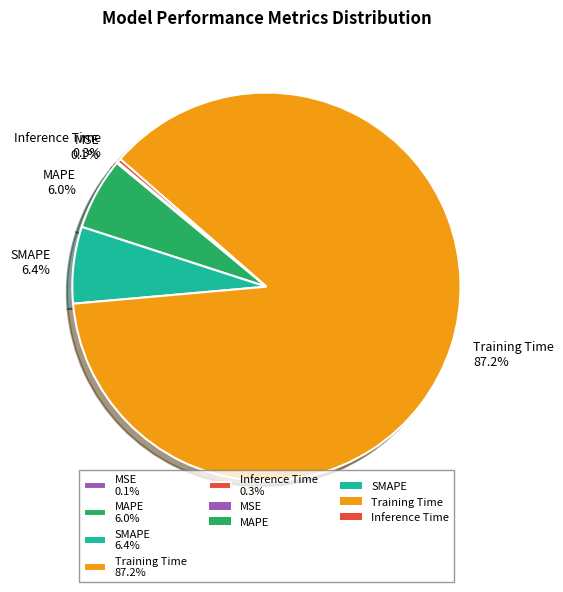

What percentage do Inference Time 0.3% and MAPE 6.0% together represent?

6.3%